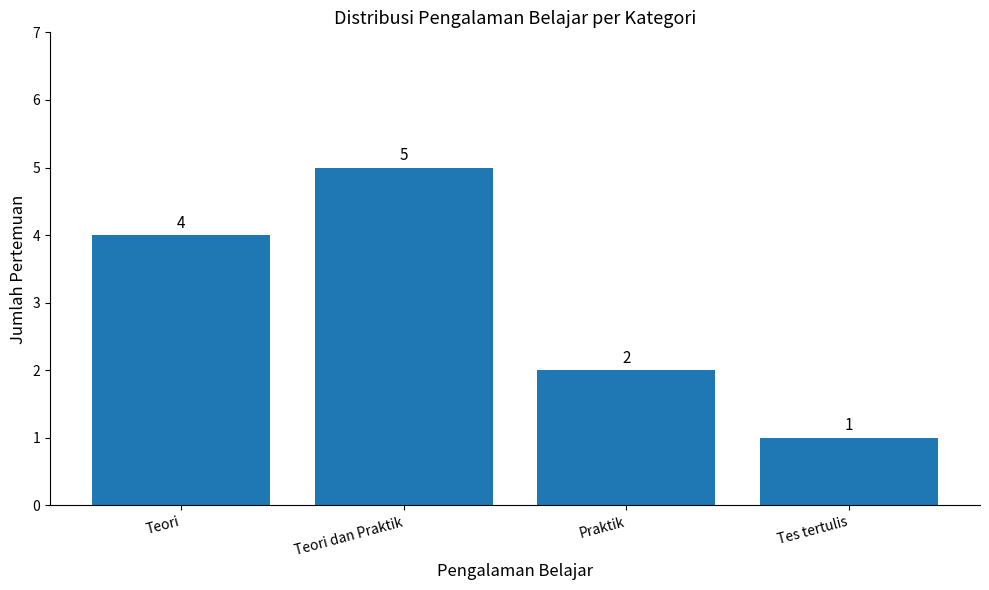

How many data points does each series have?

4